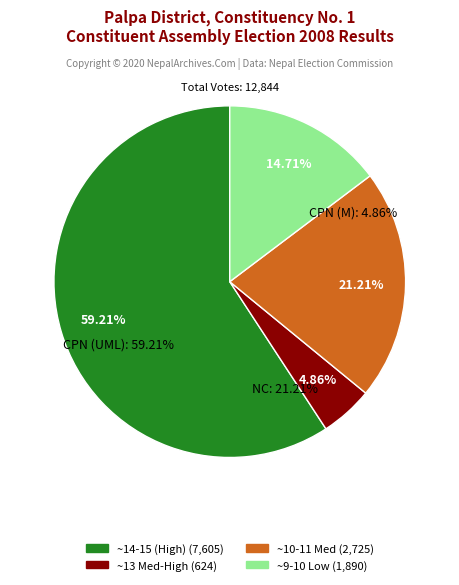

Is there a majority slice in this chart?

Yes